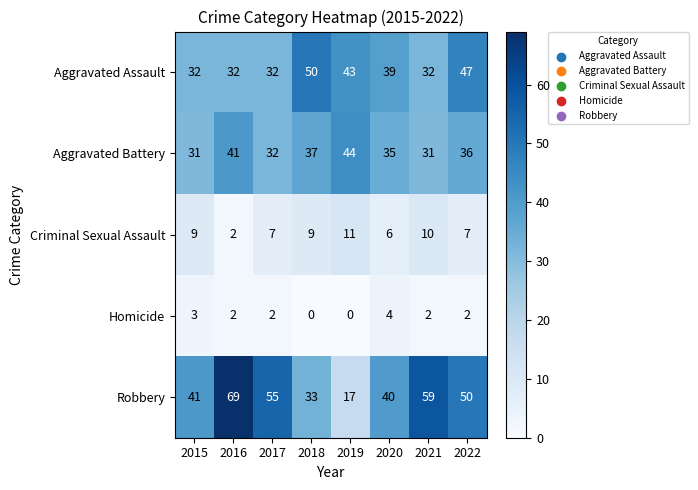

Which series has the largest range (max minus min)?

Robbery